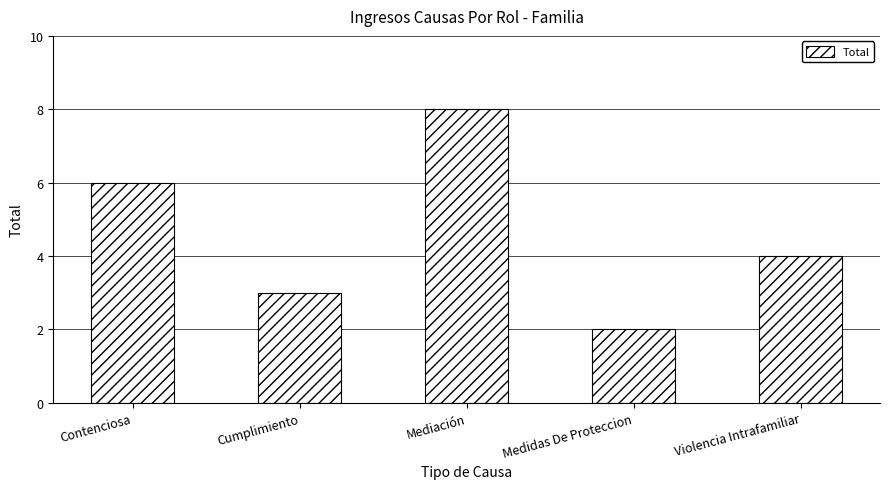

Reading left to right, list all the values displayed in this chart.

Contenciosa=6	Cumplimiento=3	Mediación=8	Medidas De Proteccion=2	Violencia Intrafamiliar=4